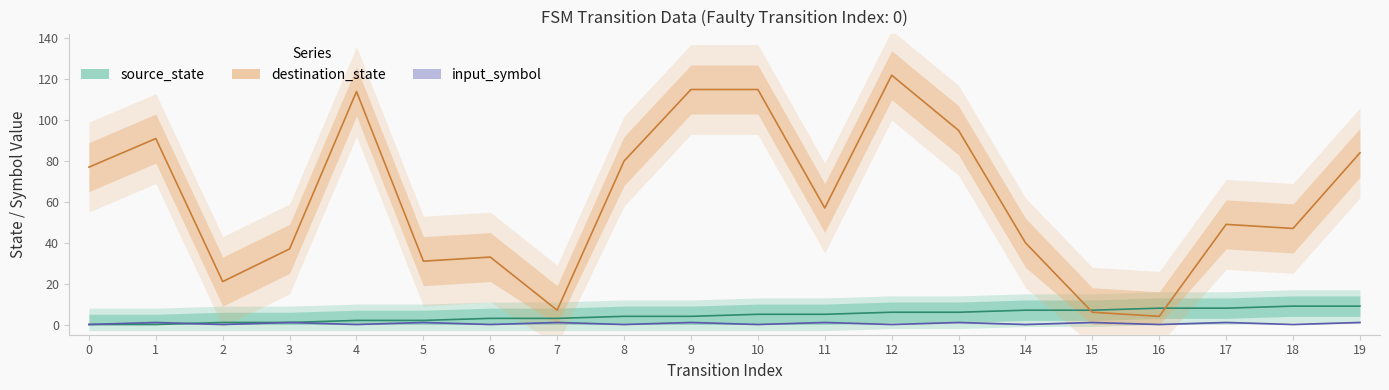

Between which two adjacent categories do source_state and destination_state first intersect?

14 and 15